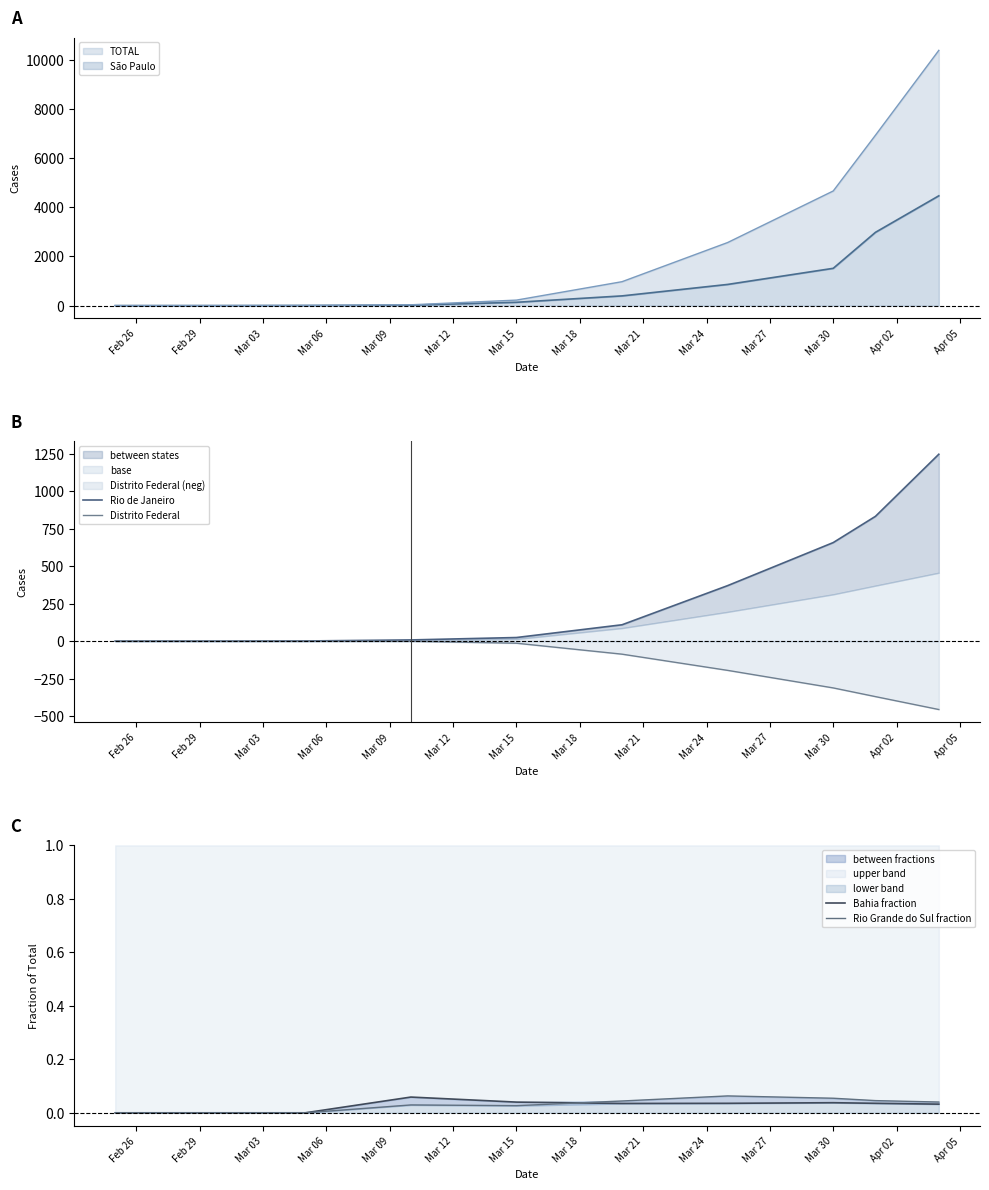

At which label is São Paulo closest to 2233?

Mar 30